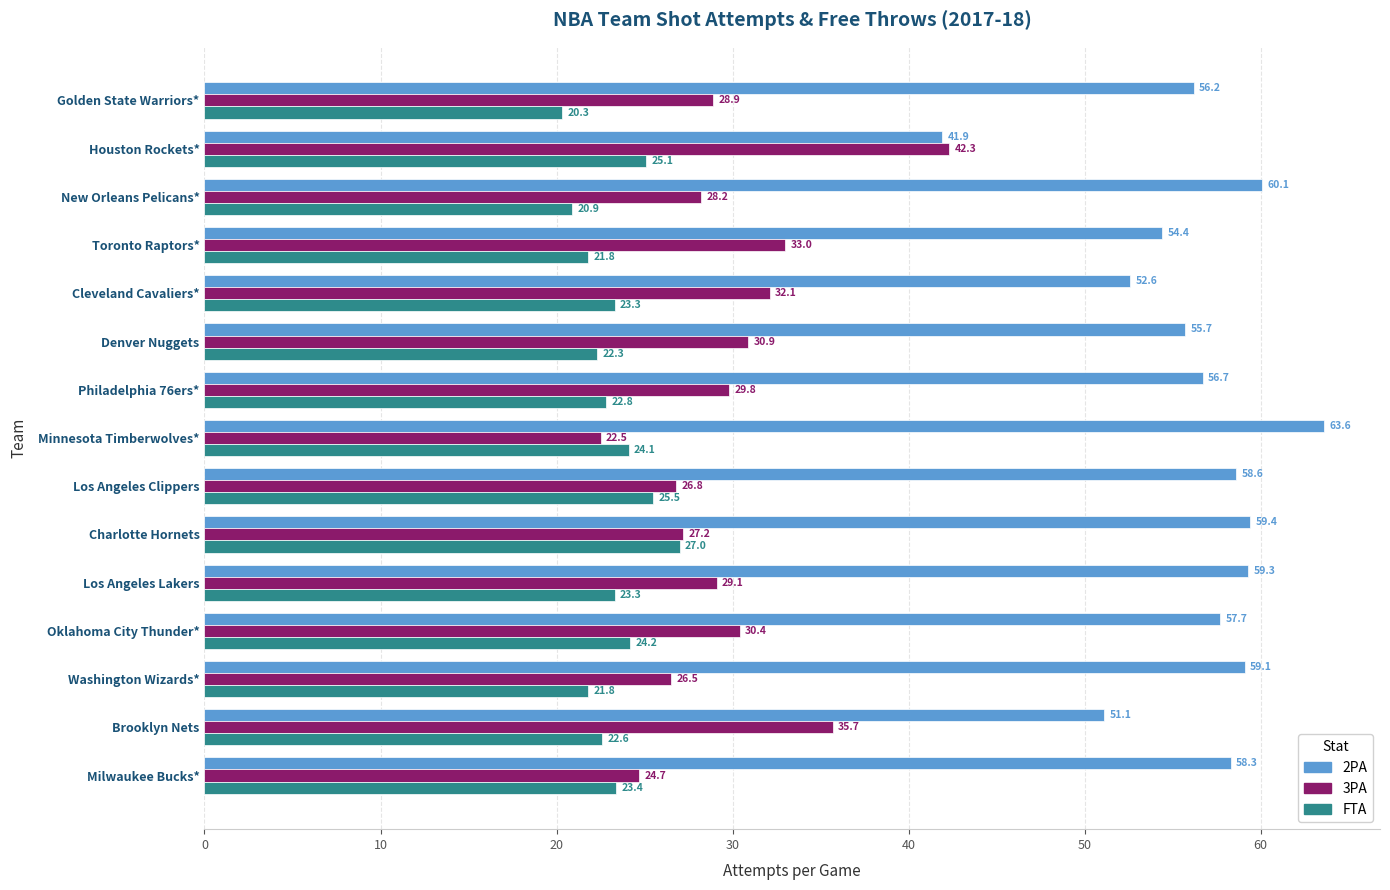

The value of 2PA at Denver Nuggets is 55.7. True or false?

True